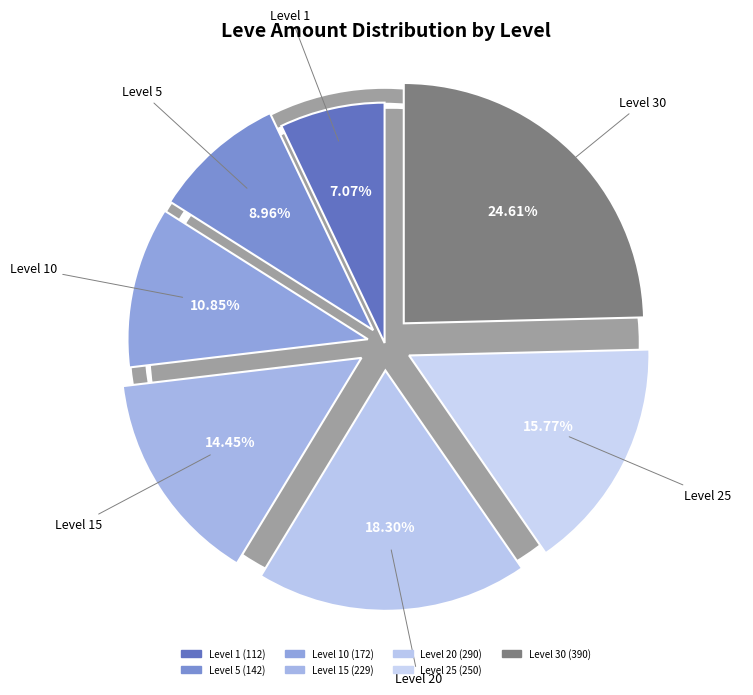

To the nearest percent, what is the difference between the largest and smallest slice percentages?

18%